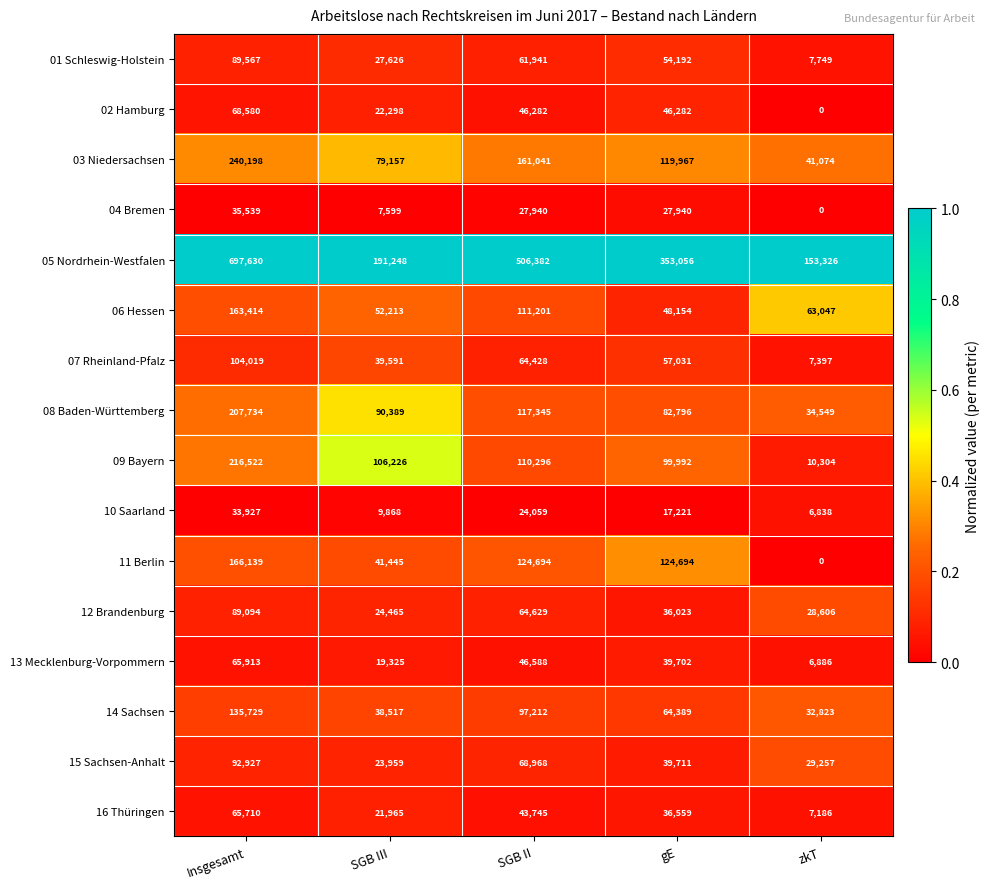

List the series in order of their peak value, lowest first.

10 Saarland, 04 Bremen, 16 Thüringen, 13 Mecklenburg-Vorpommern, 02 Hamburg, 12 Brandenburg, 01 Schleswig-Holstein, 15 Sachsen-Anhalt, 07 Rheinland-Pfalz, 14 Sachsen, 06 Hessen, 11 Berlin, 08 Baden-Württemberg, 09 Bayern, 03 Niedersachsen, 05 Nordrhein-Westfalen